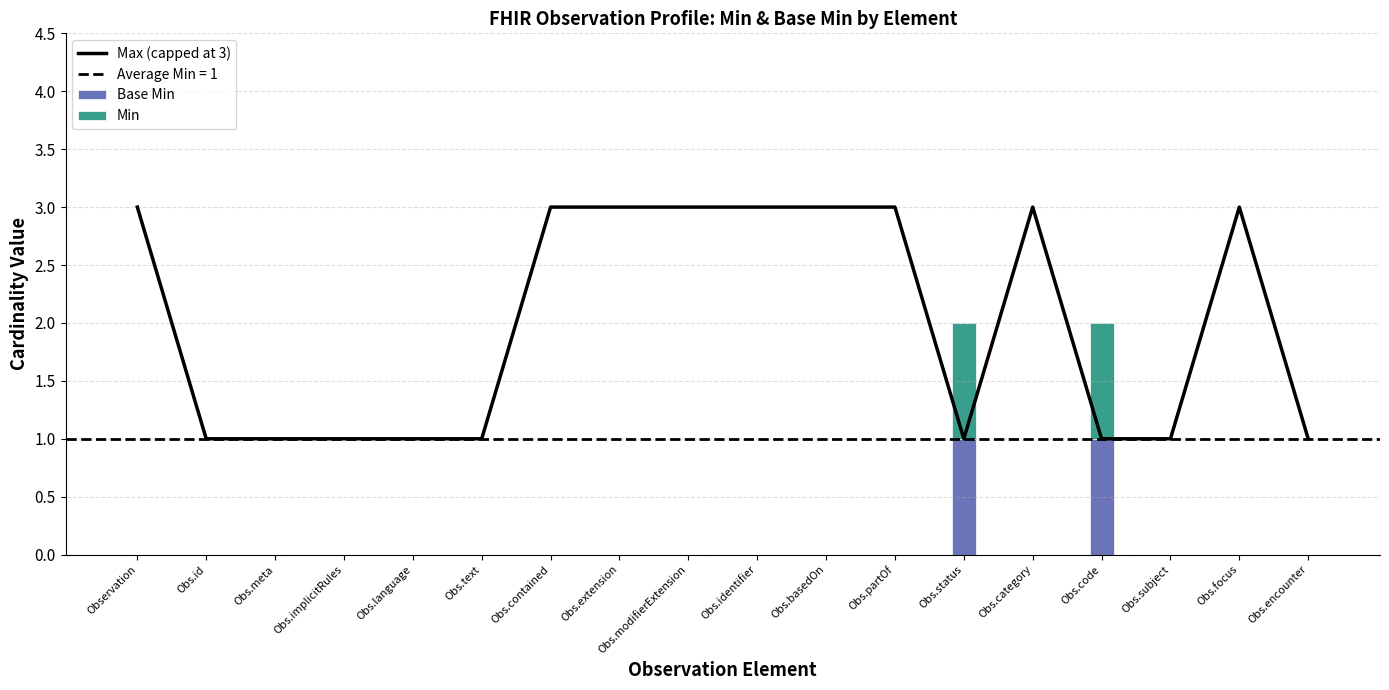

What is the difference between the maximum and minimum values in the Max (capped at 3) series?

2